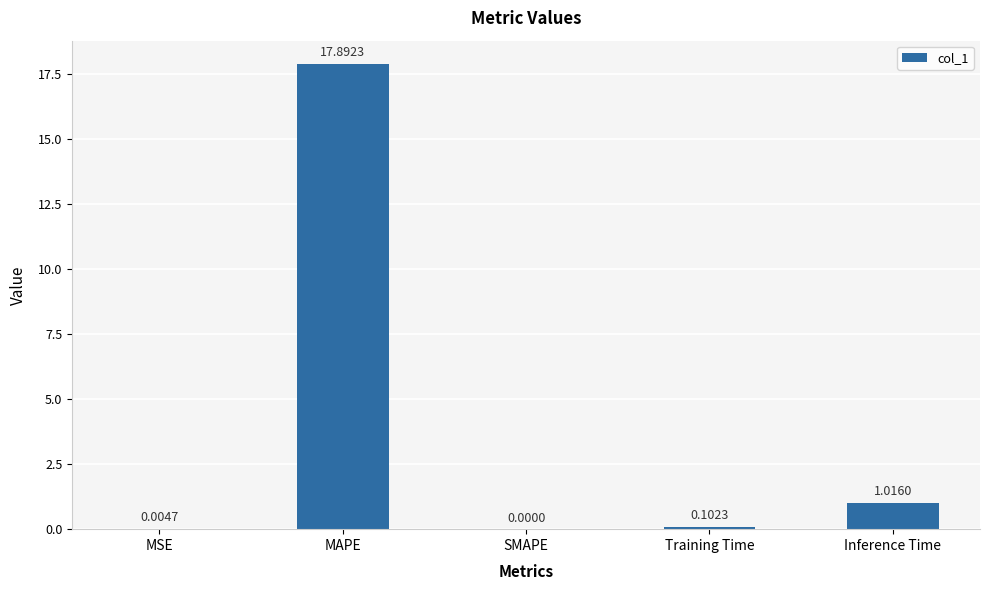

Which has a higher value, Inference Time or MAPE?

MAPE